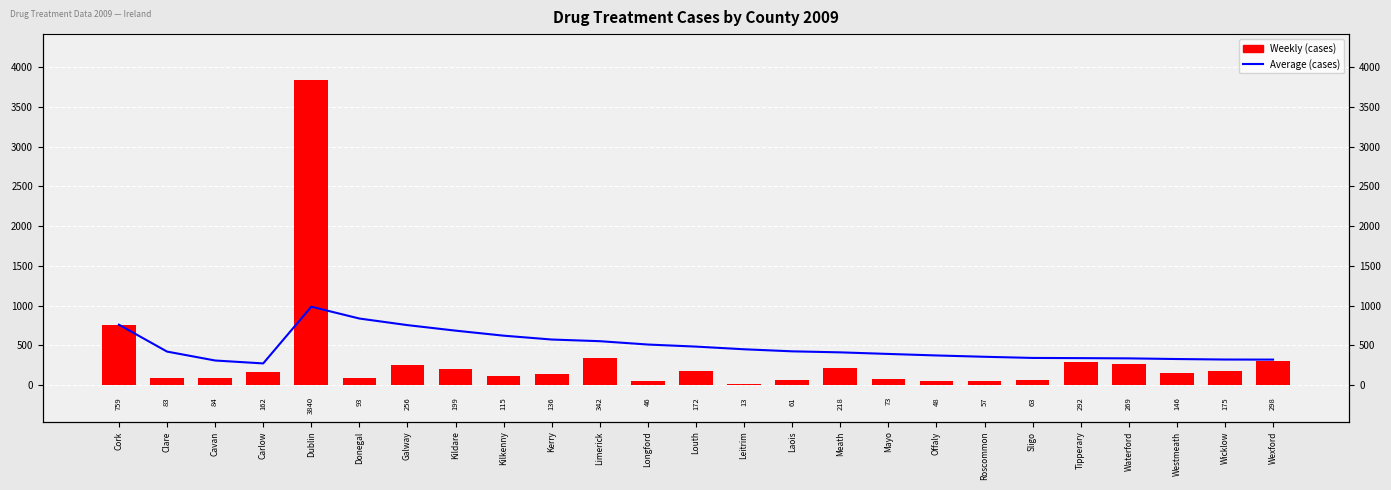

What is the sum of the Weekly (cases) values at Wexford and Tipperary?

590.0